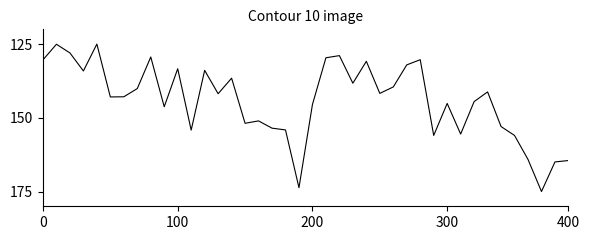

What is the smallest value displayed?

125.0